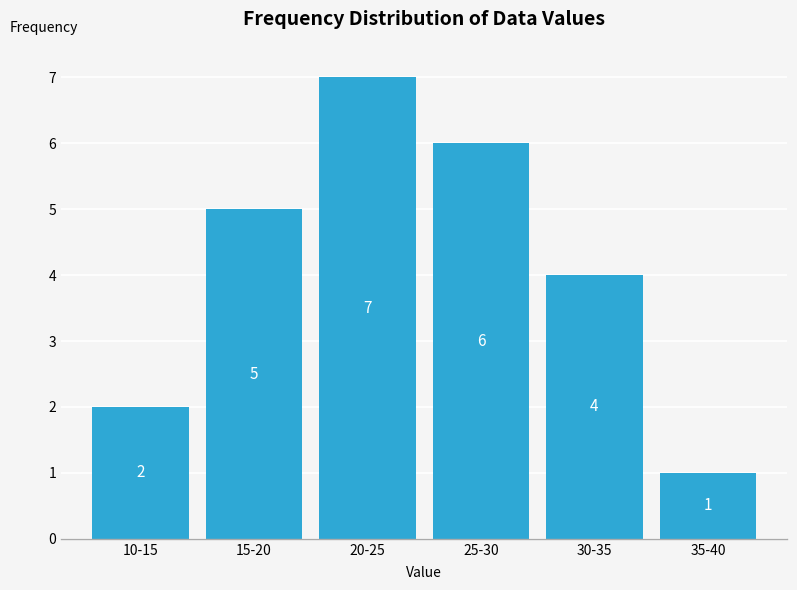

Reading left to right, extract all data points from this chart.

10-15=2	15-20=5	20-25=7	25-30=6	30-35=4	35-40=1